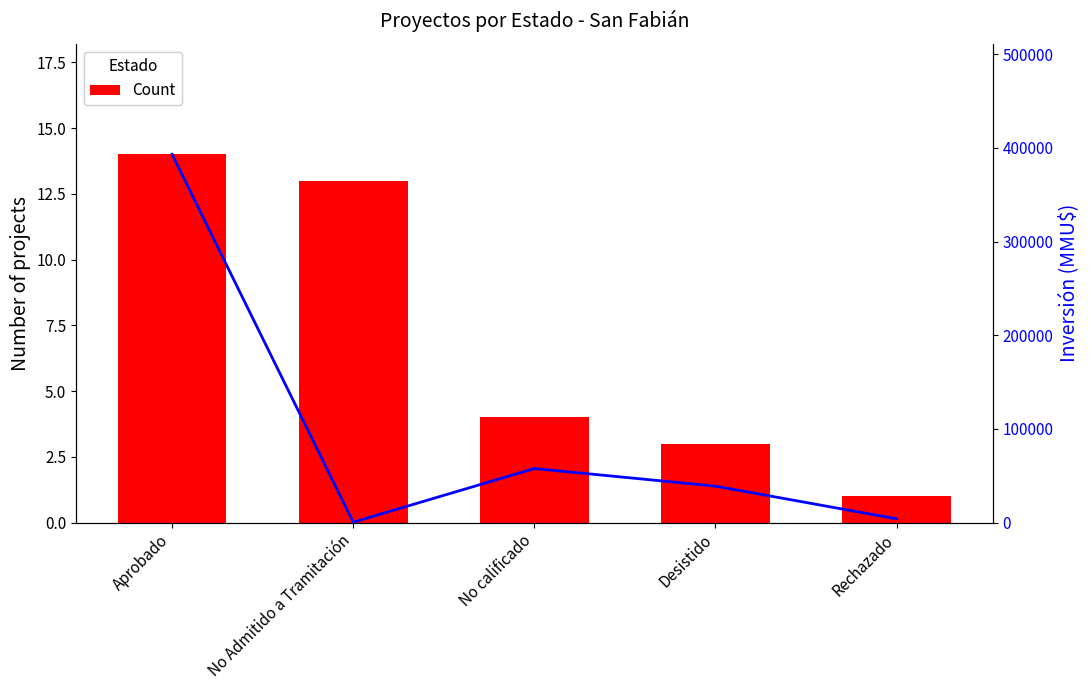

True or false: Count has a value of 1 at Desistido.

False